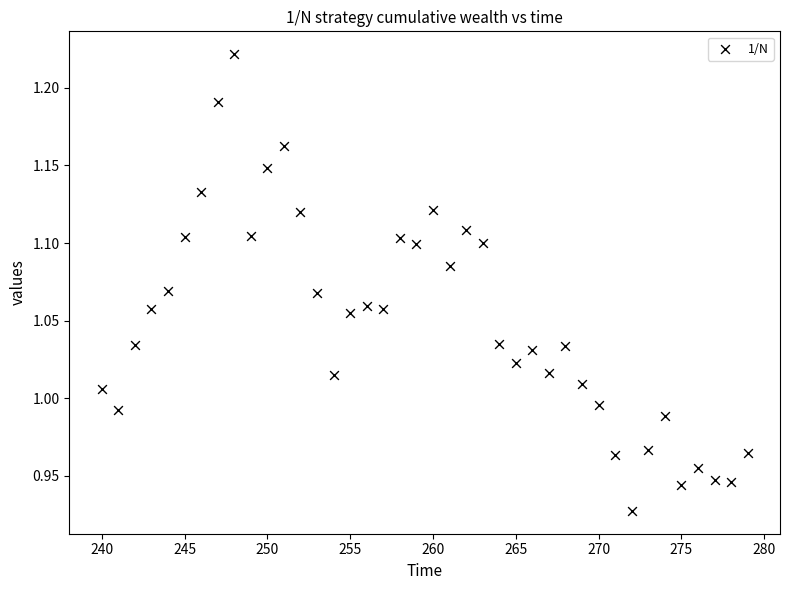

What is the range of X values (max minus min)?

39.0